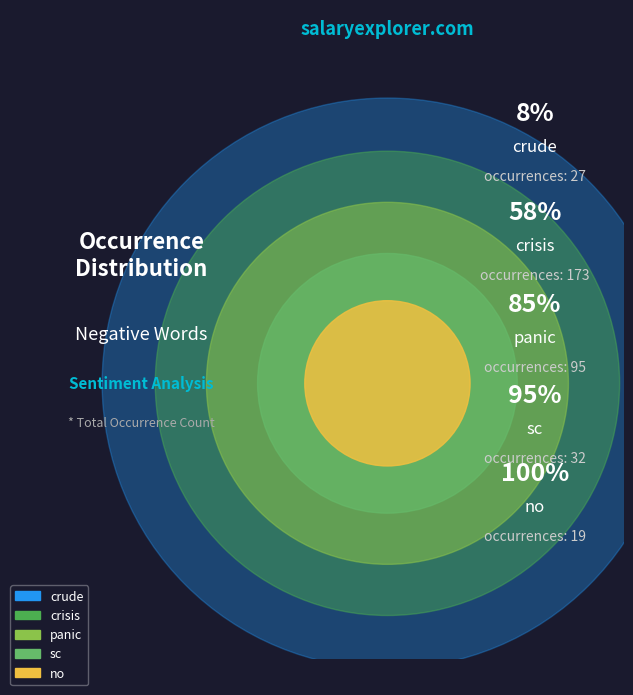

Between crisis and crude, which is larger?

crisis